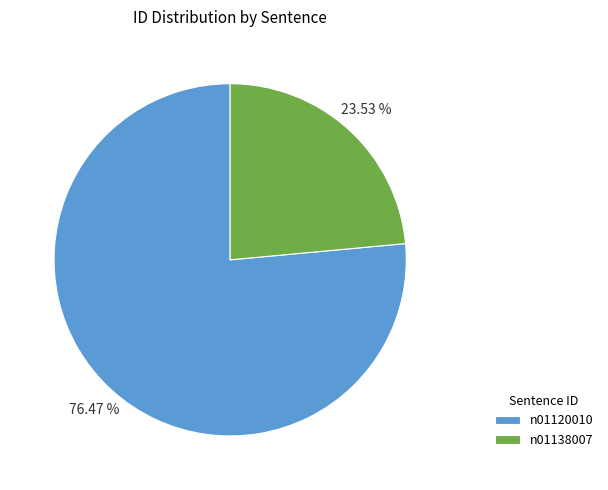

Combined, do n01120010 and n01138007 account for over 50%?

Yes